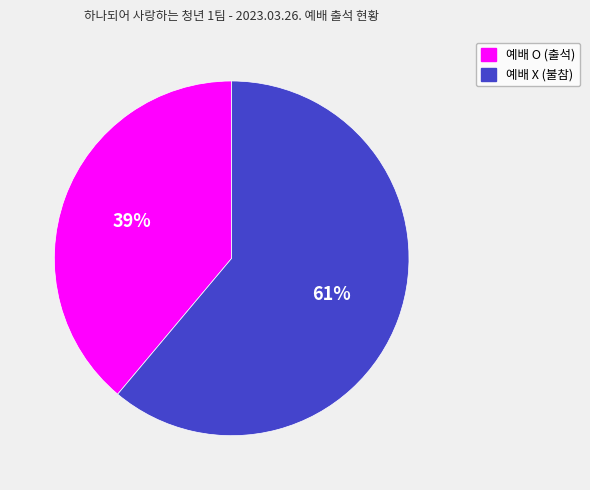

Does 예배 X account for over 50% of the chart?

Yes